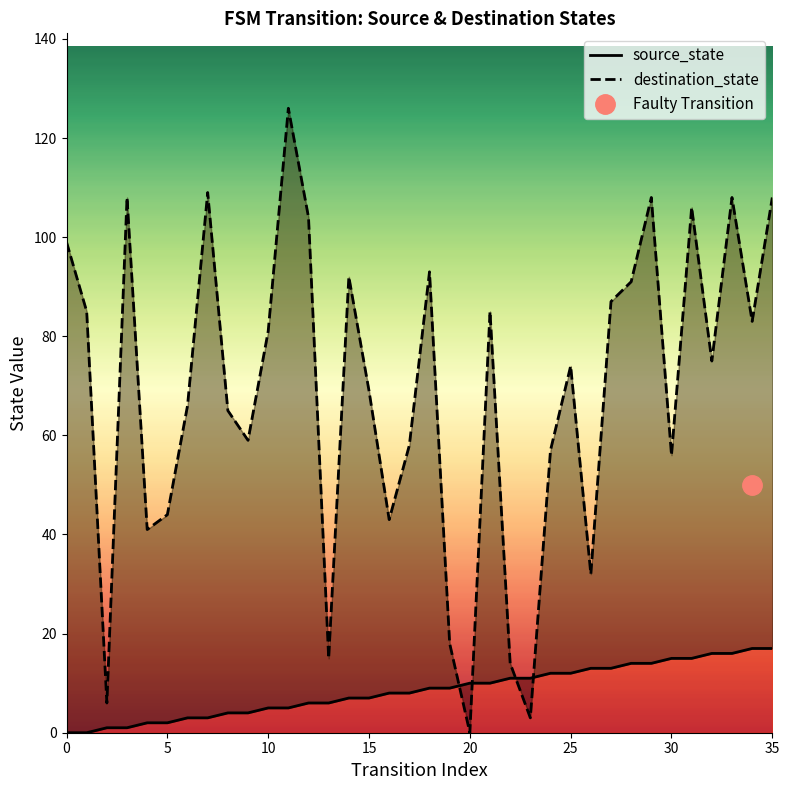

Read the destination_state value at 34, to the nearest 10.

80